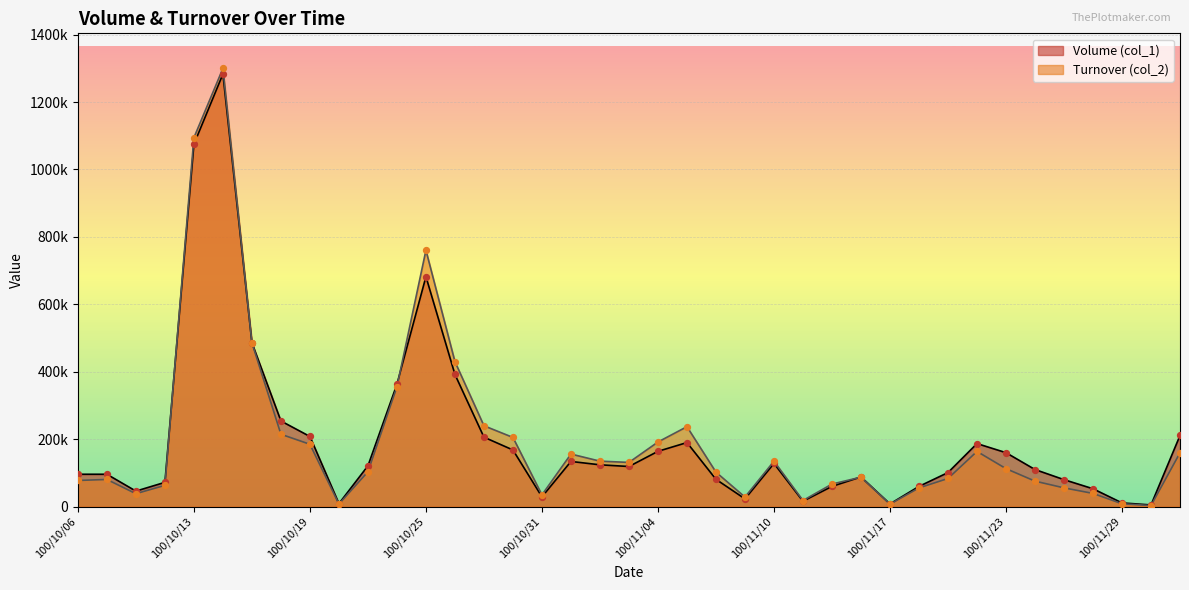

Which series has the largest Y range (max minus min)?

Turnover (col_2)